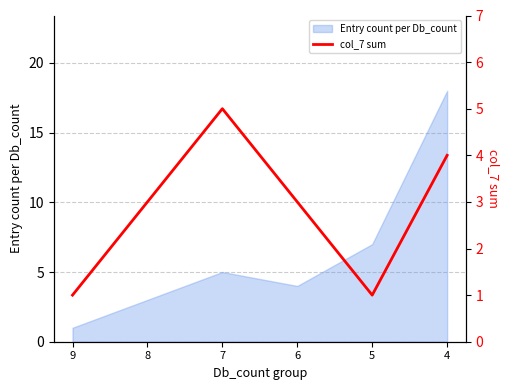

What is the minimum value shown in the chart?

1